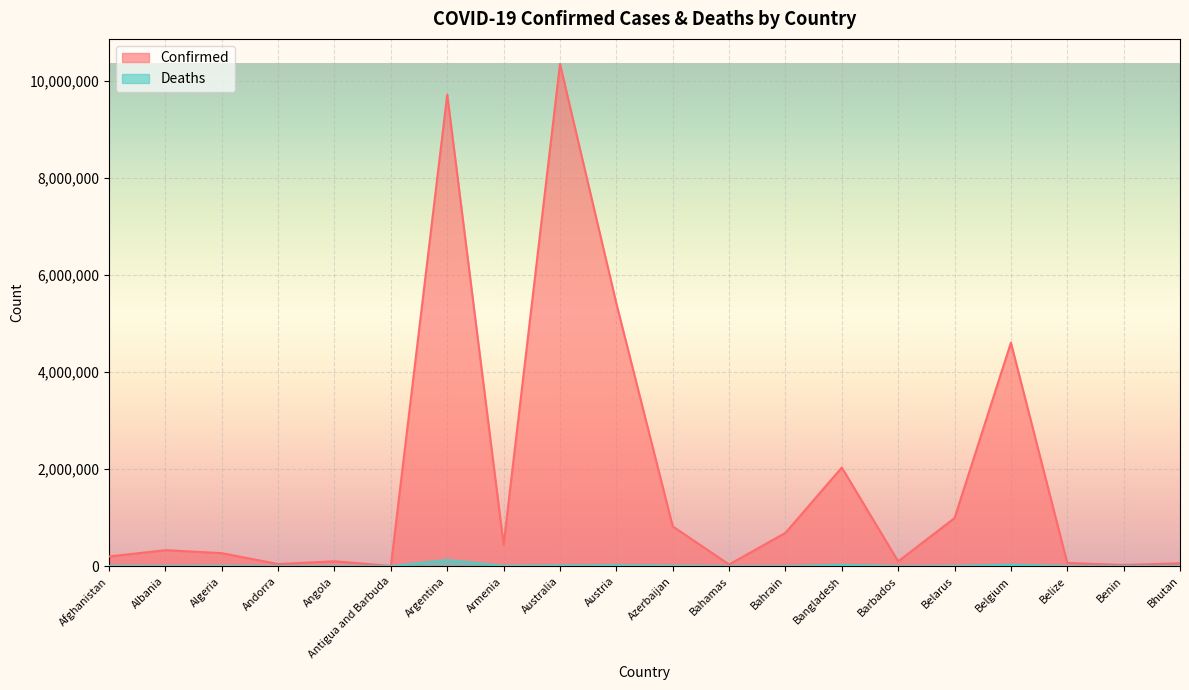

What is the sum of the Confirmed values at Angola and Albania?

435978